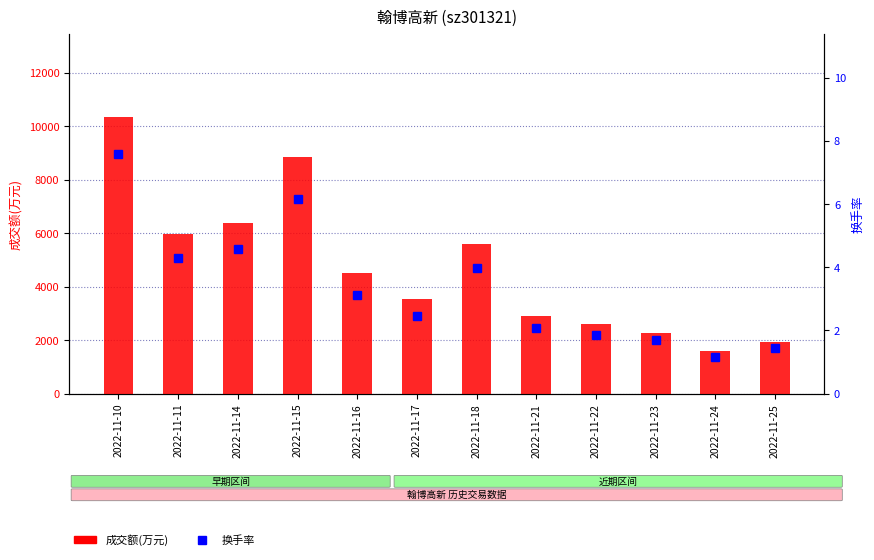

Reading left to right, transcribe all the data shown in this chart.

成交额(万元): 2022-11-10=10355.0	2022-11-11=5957.0	2022-11-14=6386.0	2022-11-15=8848.0	2022-11-16=4525.0	2022-11-17=3520.0	2022-11-18=5581.0	2022-11-21=2887.0	2022-11-22=2601.0	2022-11-23=2282.0	2022-11-24=1599.0	2022-11-25=1945.0
换手率: 2022-11-10=7.6	2022-11-11=4.3	2022-11-14=4.6	2022-11-15=6.2	2022-11-16=3.1	2022-11-17=2.5	2022-11-18=4.0	2022-11-21=2.1	2022-11-22=1.9	2022-11-23=1.7	2022-11-24=1.2	2022-11-25=1.4